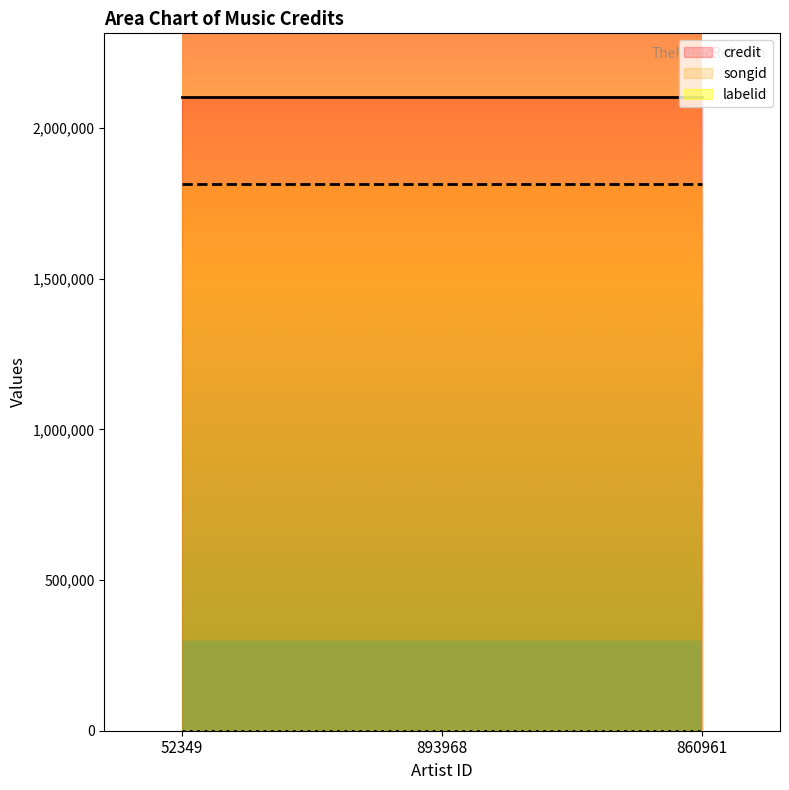

Reading left to right, what are all the values shown in this chart?

credit: 52349=2103442	893968=2103442	860961=2103442
songid: 52349=1813327	893968=1813327	860961=1813327
labelid: 52349=417	893968=417	860961=417